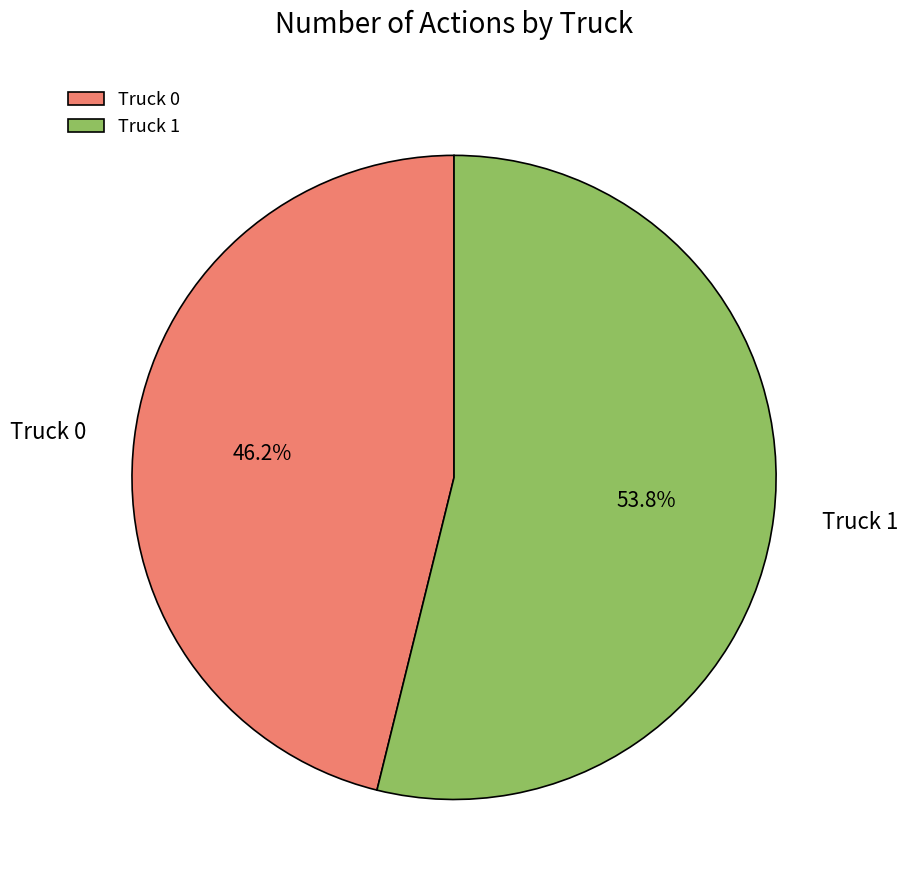

Is it true that Truck 0 is 46% of the pie?

True